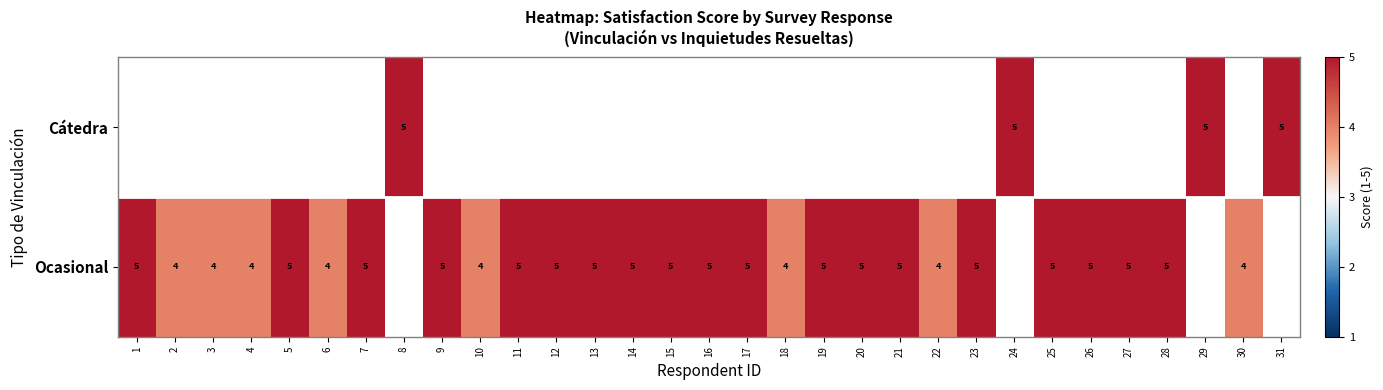

Which has a higher value, 21 or 25?

25